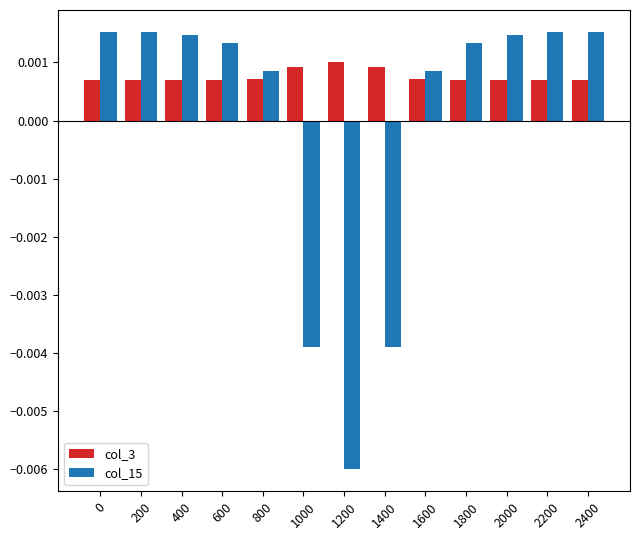

How many distinct data groups are displayed?

2